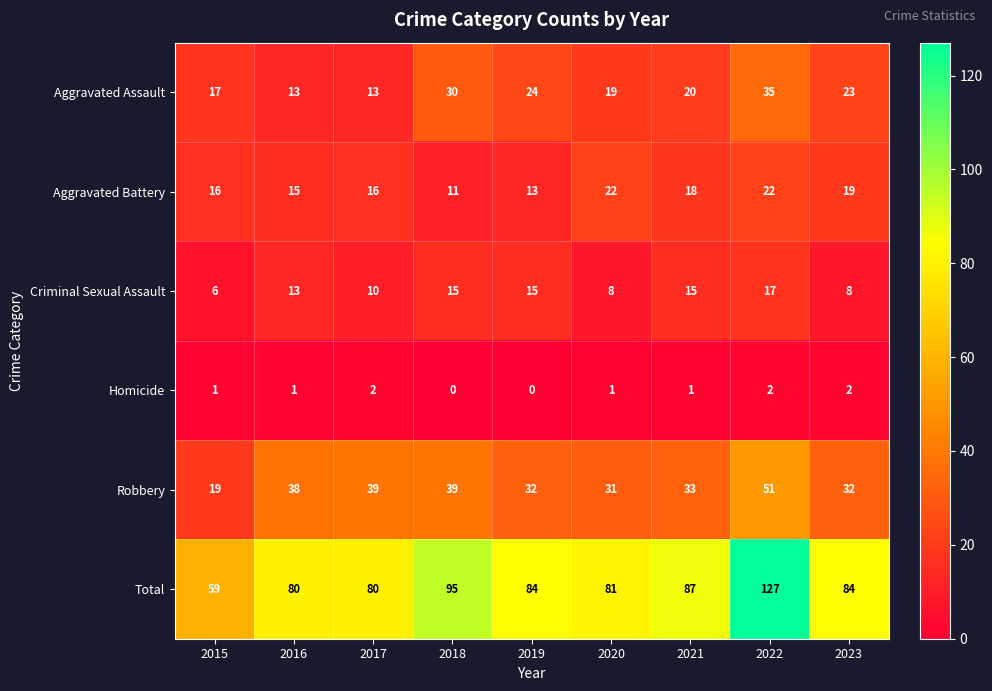

How many data points in Robbery are less than 33?

4